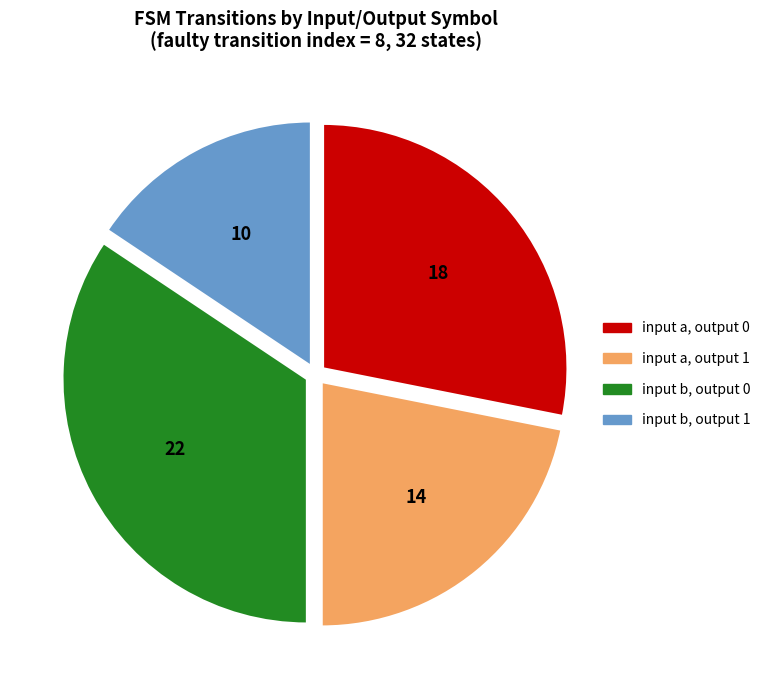

Does any single category account for the majority?

No